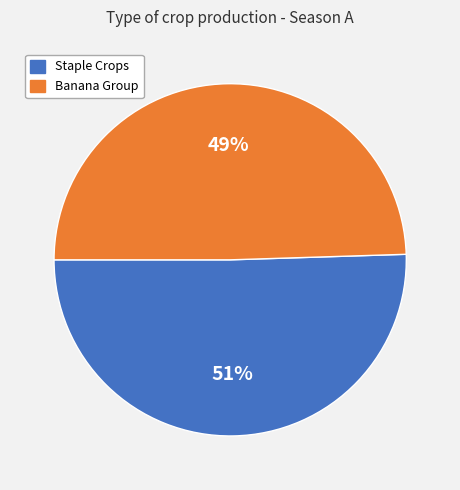

Does any single category account for the majority?

Yes